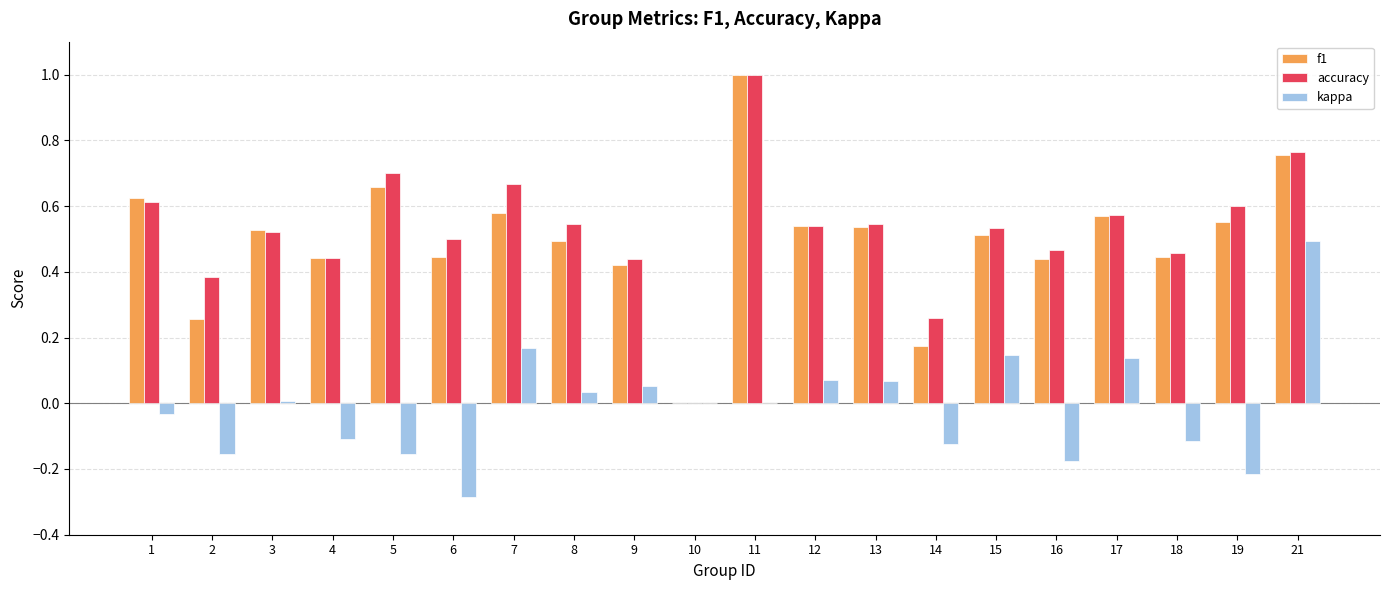

Which series changed the most between 5 and 21?

kappa